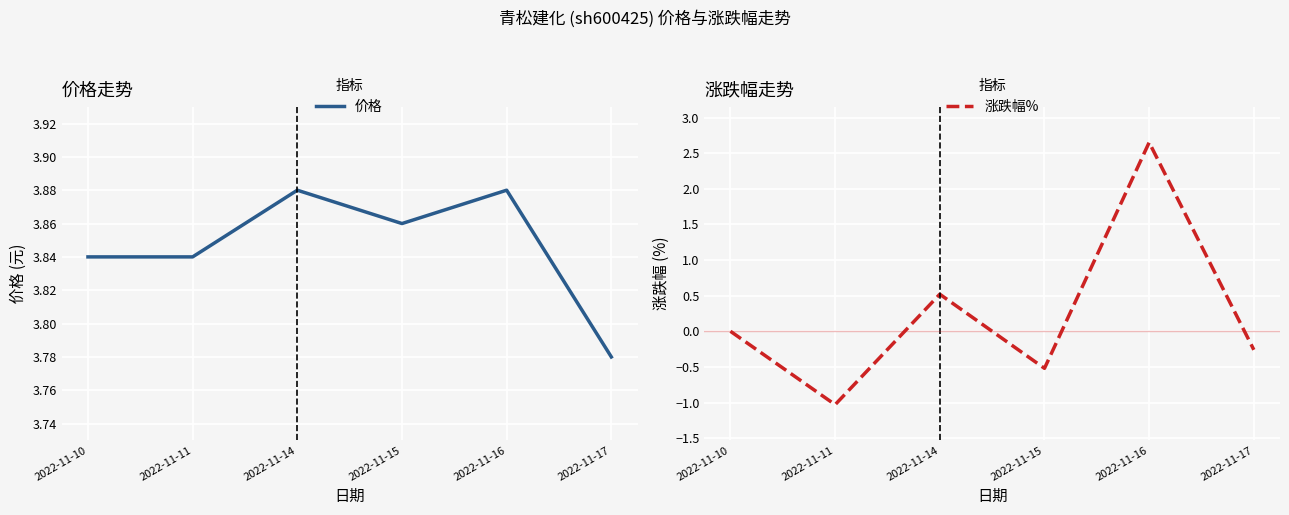

How many data points does each series have?

6